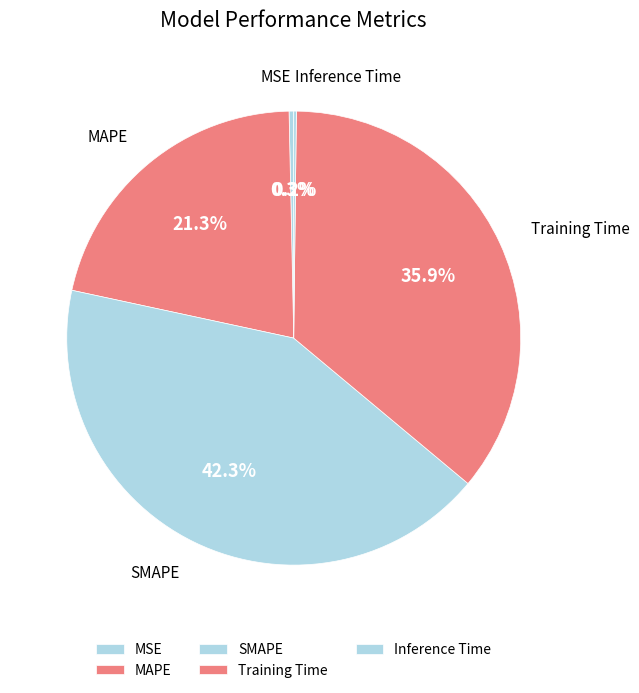

Is there any slice that represents more than half of the pie?

No